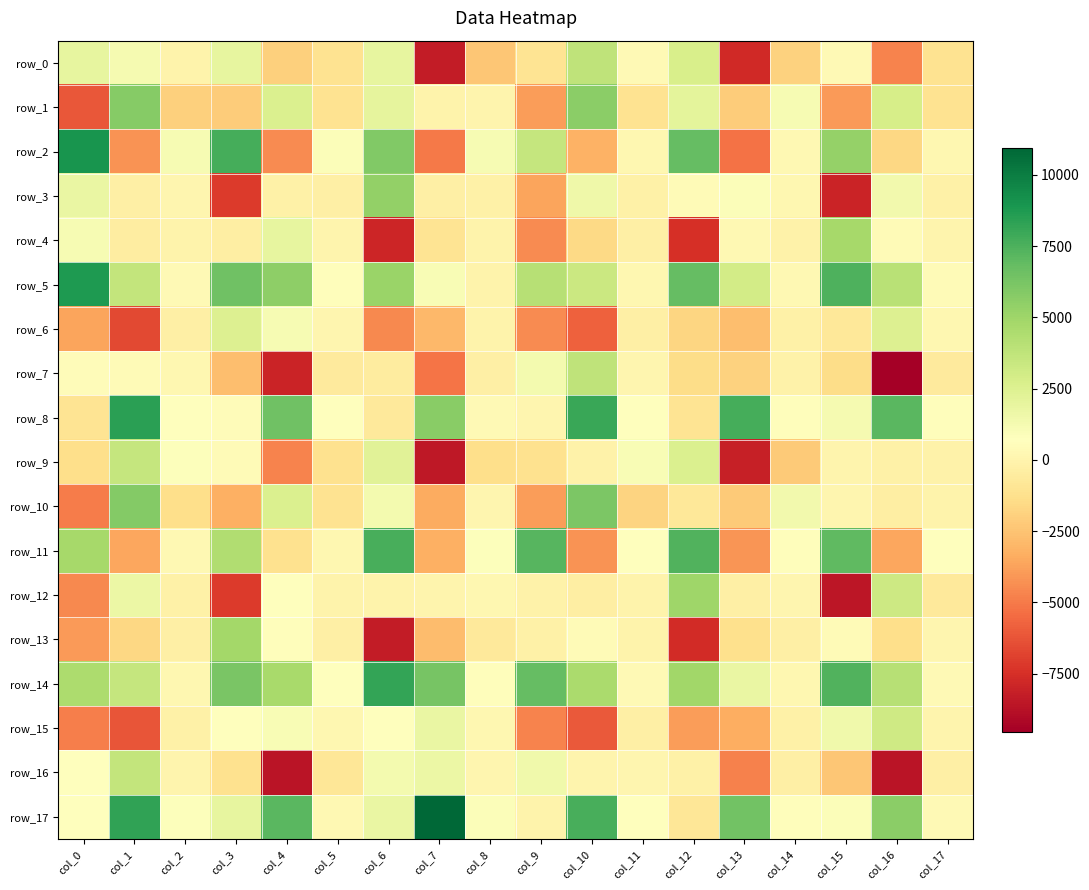

Is it true that row_0 equals -88.2 at col_2?

True